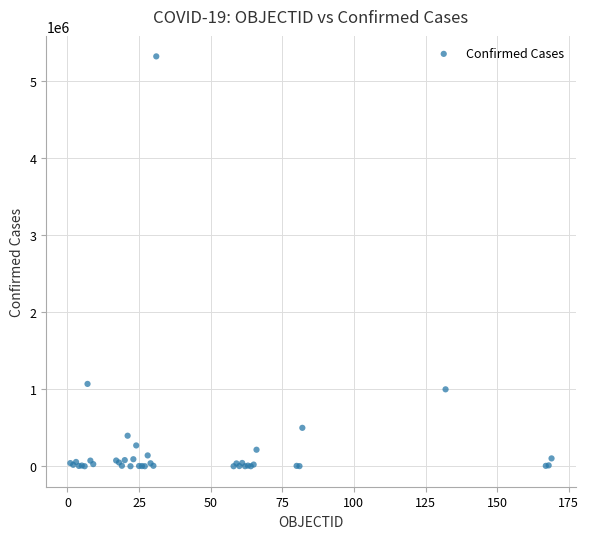

What Y value in the scatter plot is closest to 2661876?

1069368